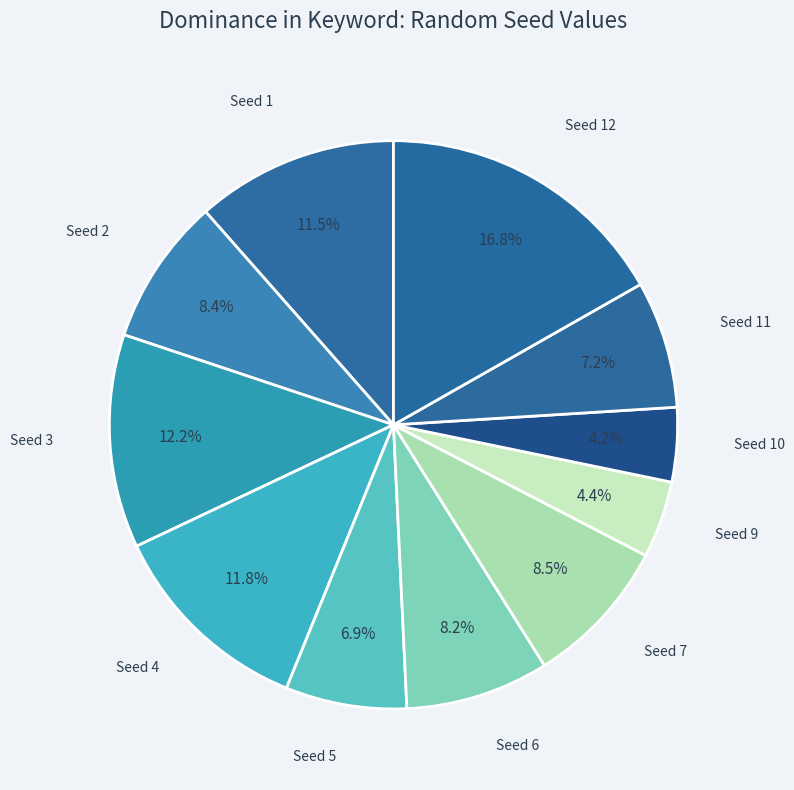

How many slices are in this pie chart?

11